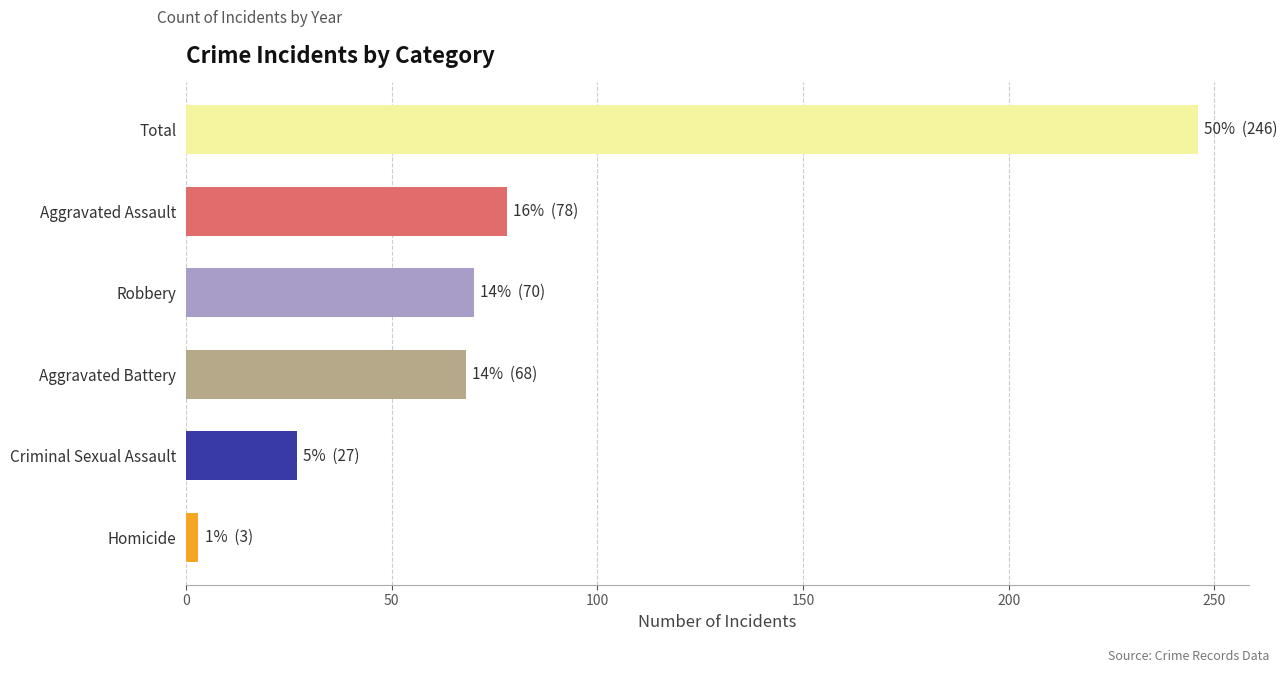

Which category has the lowest value across all series?

Homicide